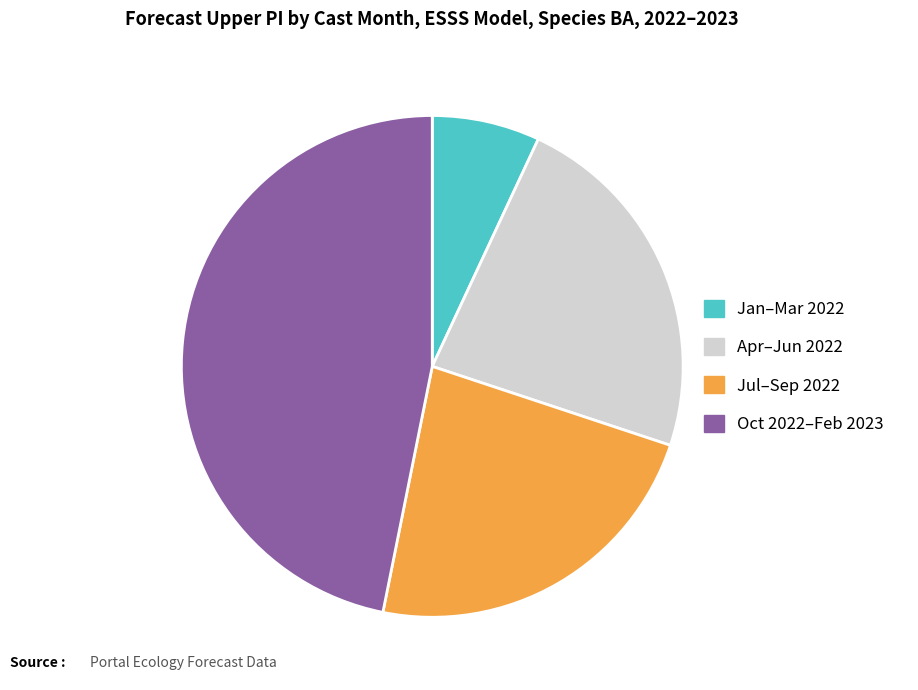

Is there any slice that represents more than half of the pie?

No